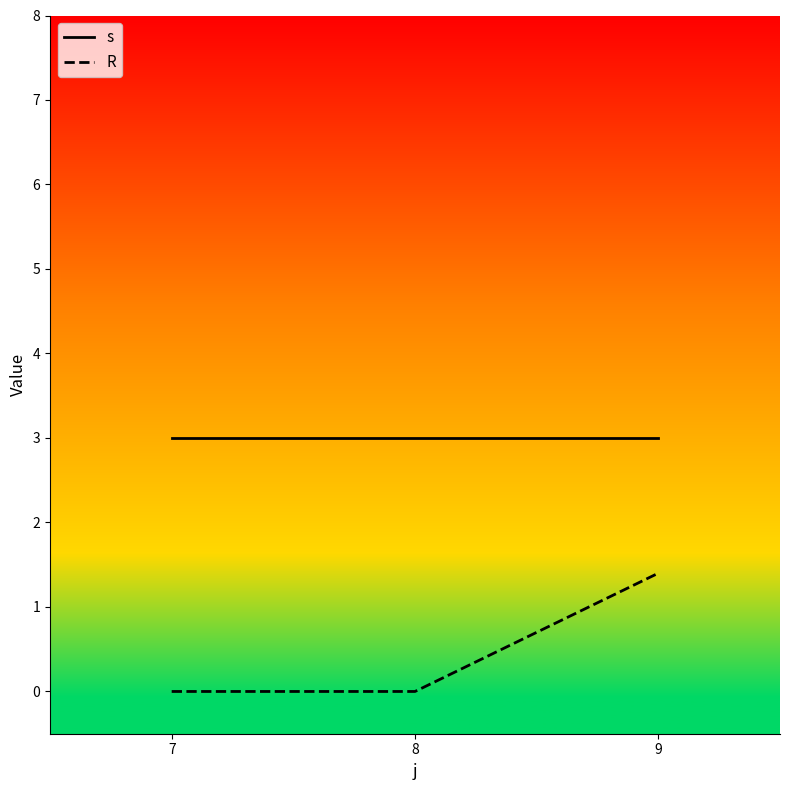

Reading right to left, list all the values displayed in this chart.

s: 3.0	3.0	3.0
R: 1.4	0.0	0.0